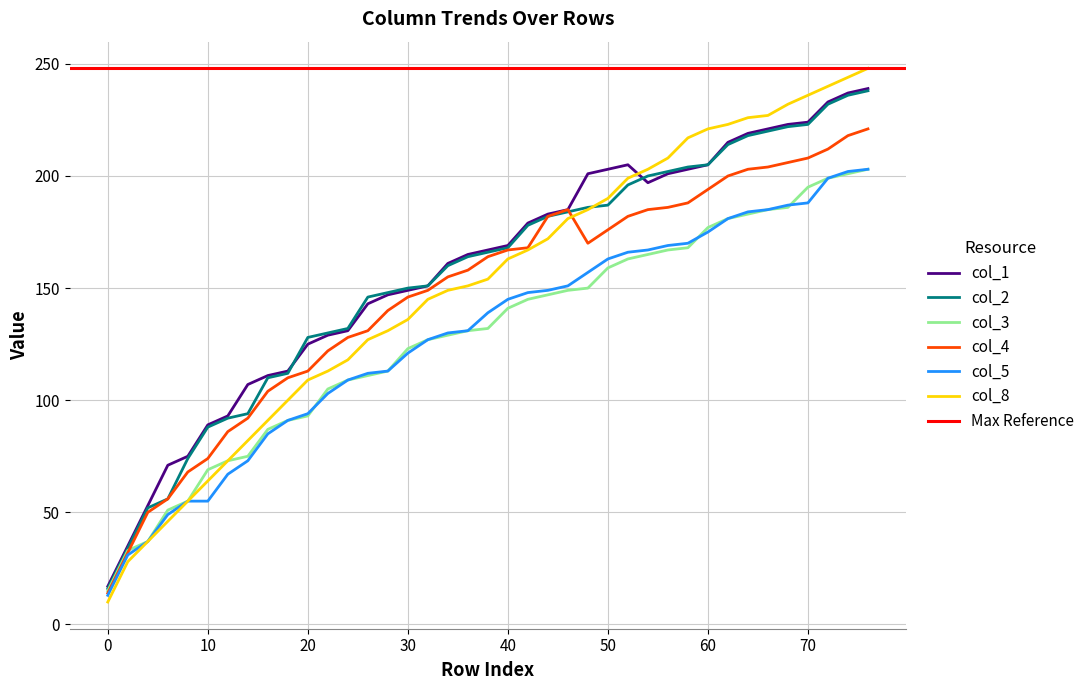

Reading right to left, extract all data points from this chart.

col_1: 239	237	233	224	223	221	219	215	205	203	201	197	205	203	201	185	183	179	169	167	165	161	151	149	147	143	131	129	125	113	111	107	93	89	75	71	53	35	17
col_2: 238	236	232	223	222	220	218	214	205	204	202	200	196	187	186	184	182	178	168	166	164	160	151	150	148	146	132	130	128	112	110	94	92	88	74	56	52	34	16
col_3: 203	201	199	195	186	185	183	181	177	168	167	165	163	159	150	149	147	145	141	132	131	129	127	123	113	111	109	105	93	91	87	75	73	69	55	51	37	33	15
col_4: 221	218	212	208	206	204	203	200	194	188	186	185	182	176	170	185	182	168	167	164	158	155	149	146	140	131	128	122	113	110	104	92	86	74	68	56	50	32	14
col_5: 203	202	199	188	187	185	184	181	175	170	169	167	166	163	157	151	149	148	145	139	131	130	127	121	113	112	109	103	94	91	85	73	67	55	55	49	37	31	13
col_8: 248	244	240	236	232	227	226	223	221	217	208	203	199	190	185	181	172	167	163	154	151	149	145	136	131	127	118	113	109	100	91	82	73	64	55	46	37	28	10